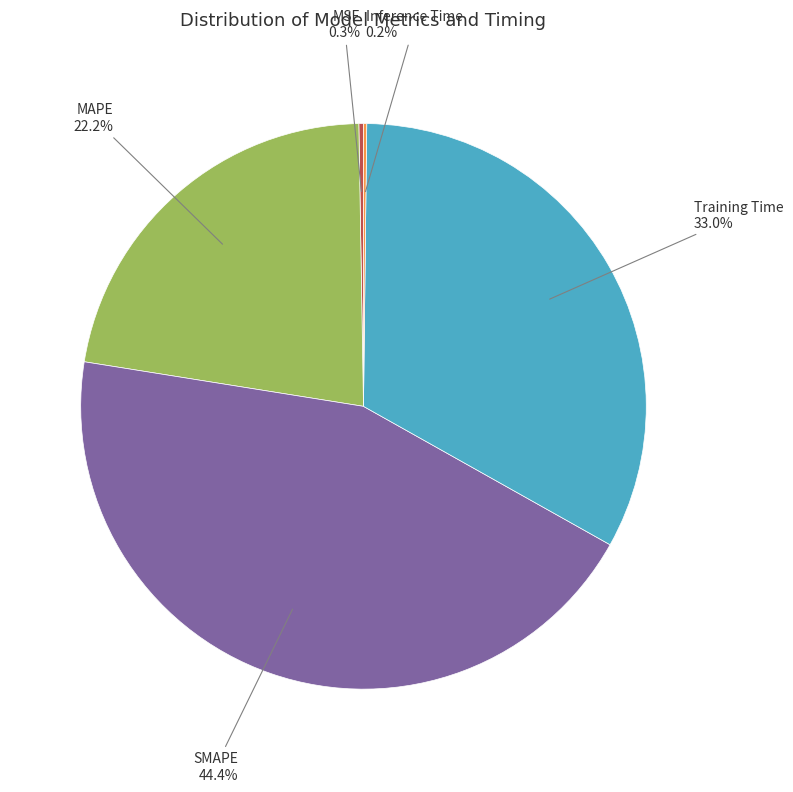

Which slice is the largest?

SMAPE